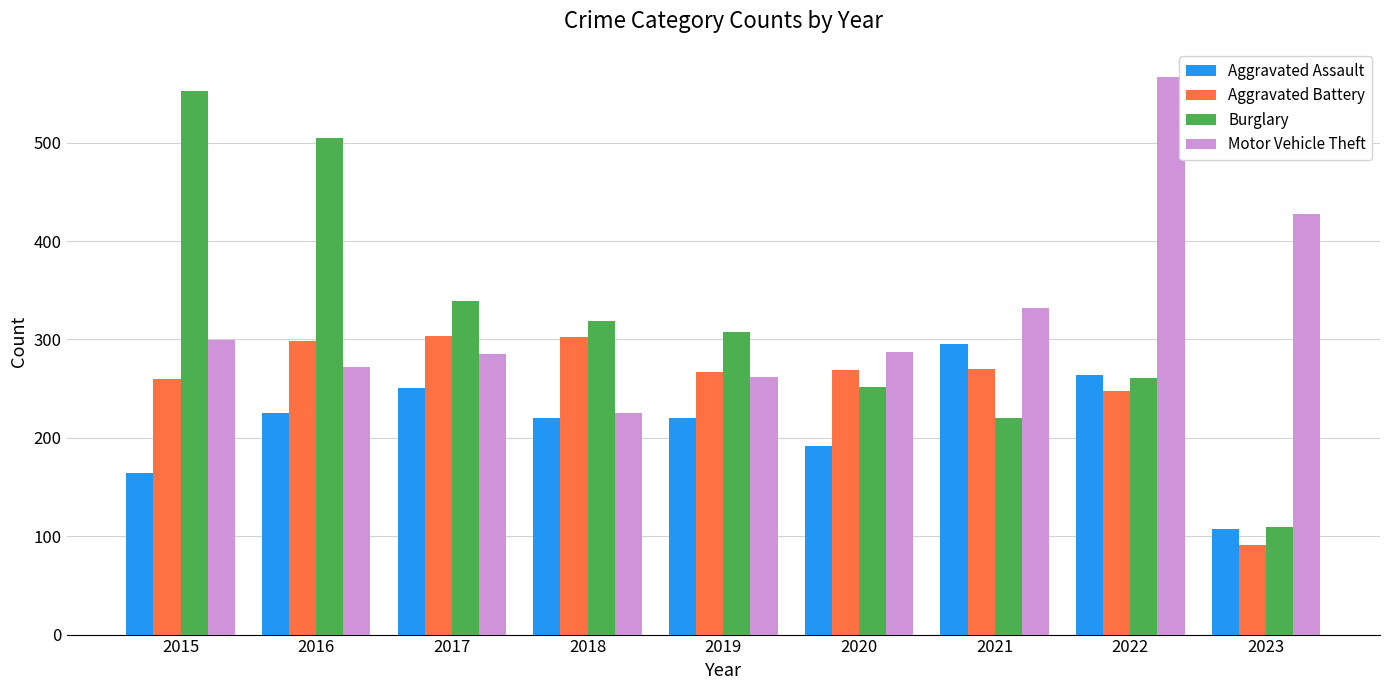

What is the sum of all Aggravated Battery values?

2308